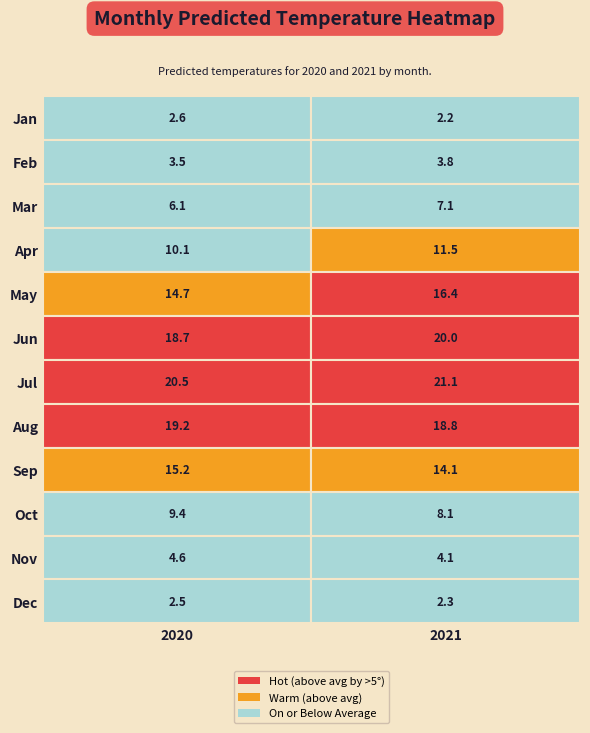

Is the value of Jul at 2020 greater than the value of Jun at 2021?

Yes